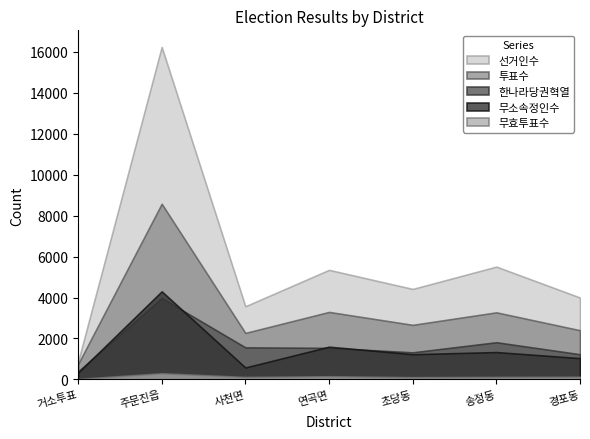

In 한나라당권혁열, how many points are lower than both neighbors (excluding endpoints)?

1